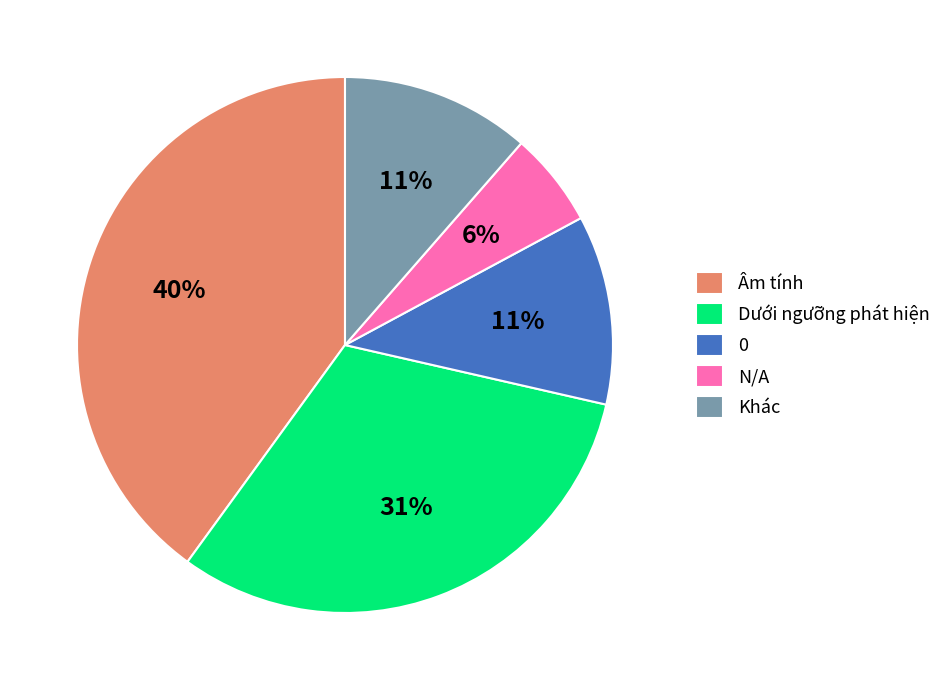

What is the smallest slice in the pie chart?

N/A